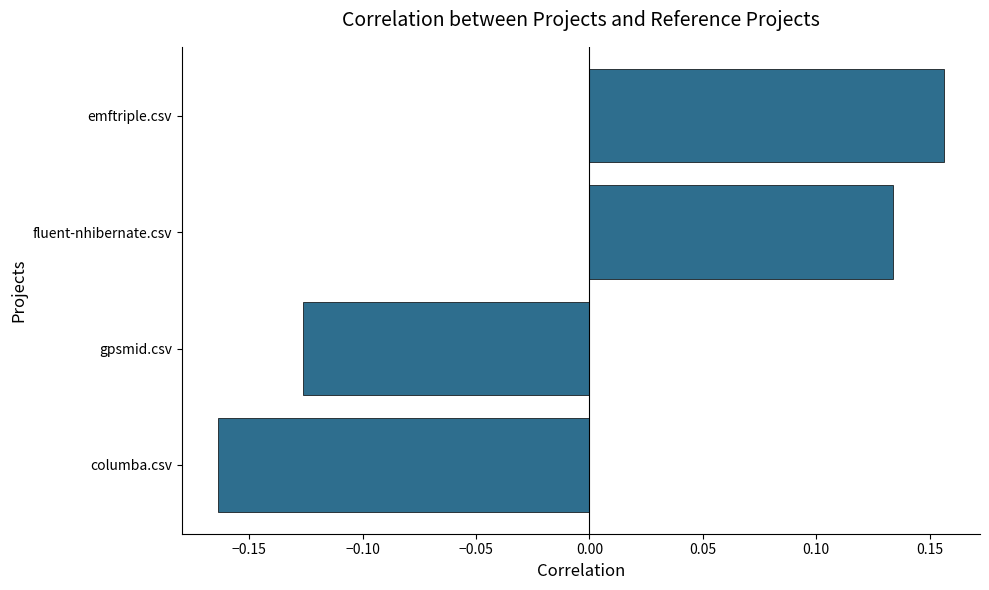

The value at gpsmid.csv is -0.2. True or false?

False